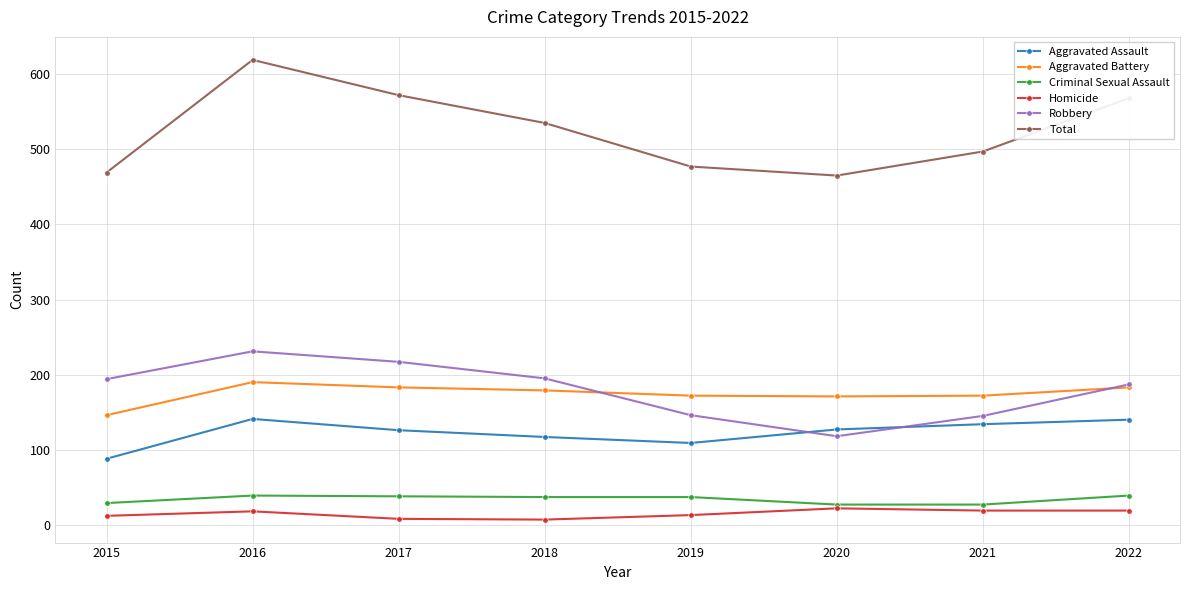

How many lines are shown in the chart?

6